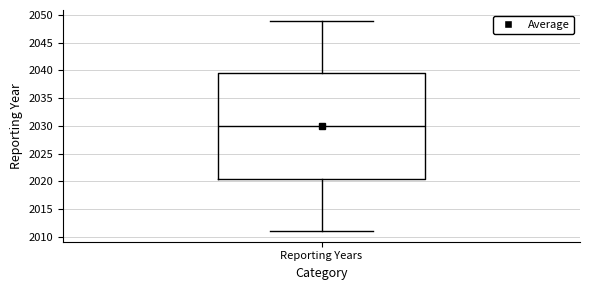

Where does the upper whisker of the box for Reporting Years end on the y-axis? The values are not printed on the chart, so give them approximately, as read against the axis.

2049.0